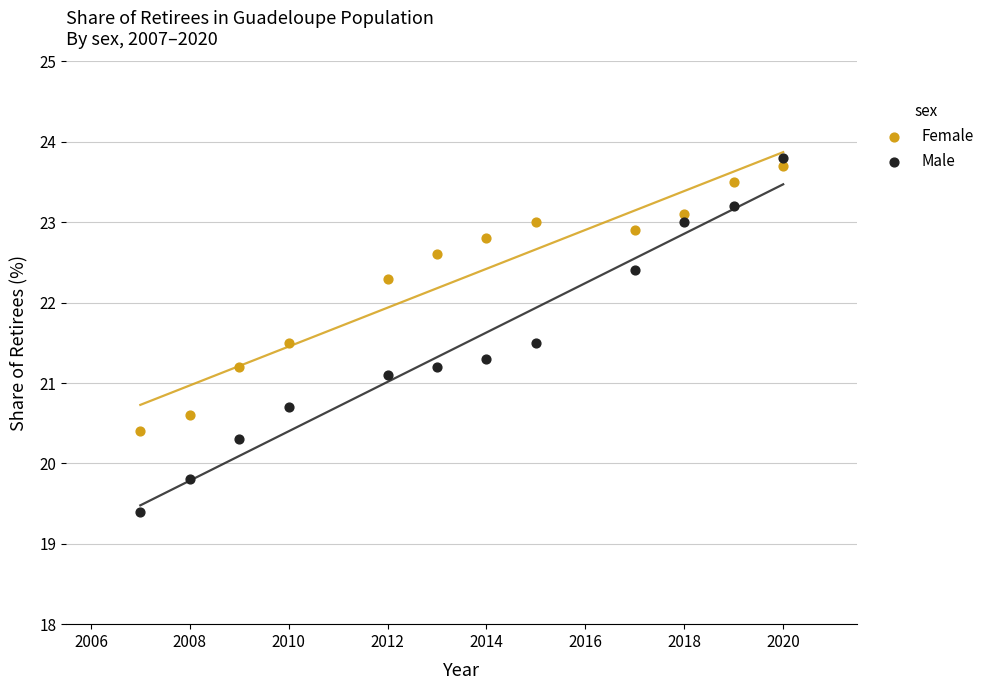

Which series has the largest Y range (max minus min)?

Male